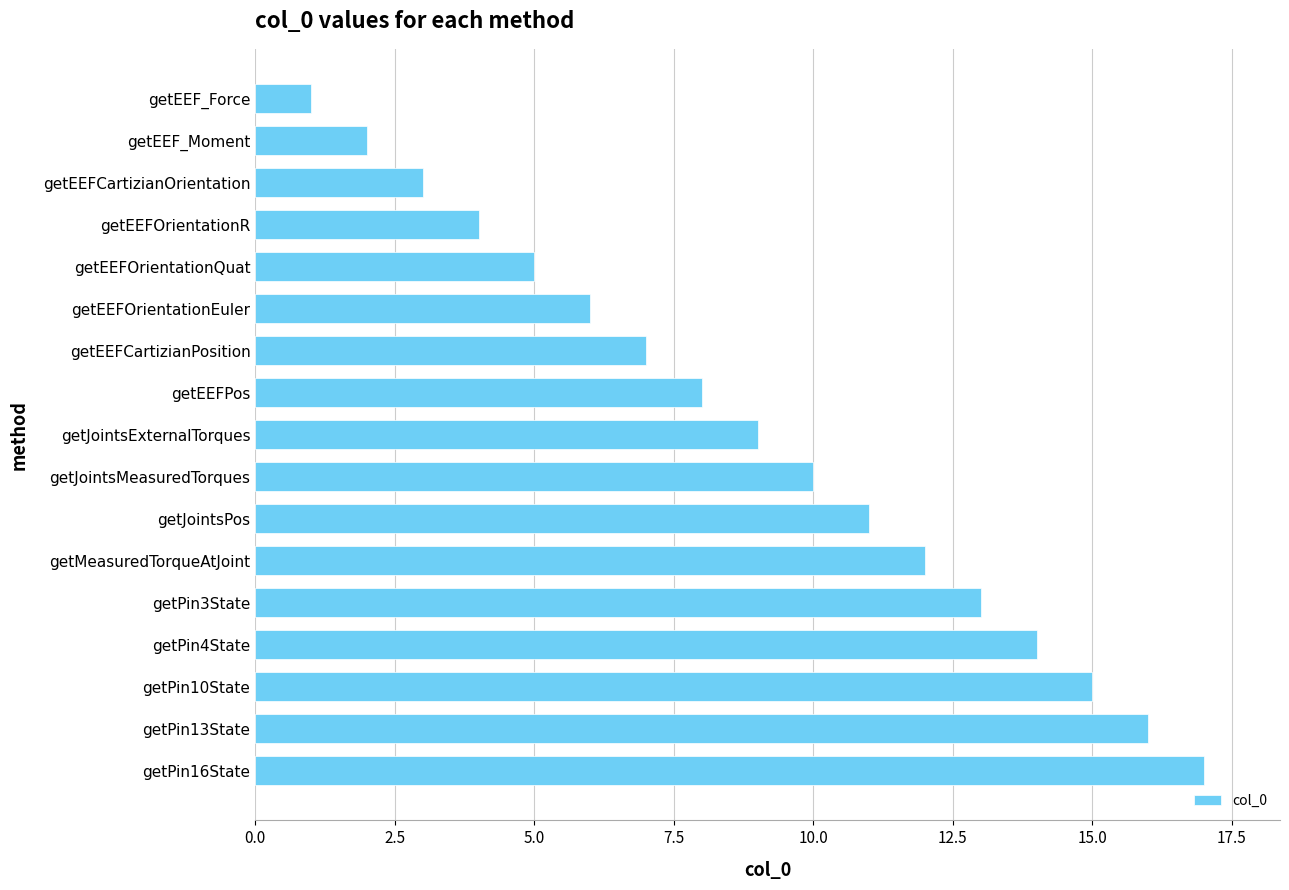

The chart shows a value of 8 at getEEFPos. True or false?

True